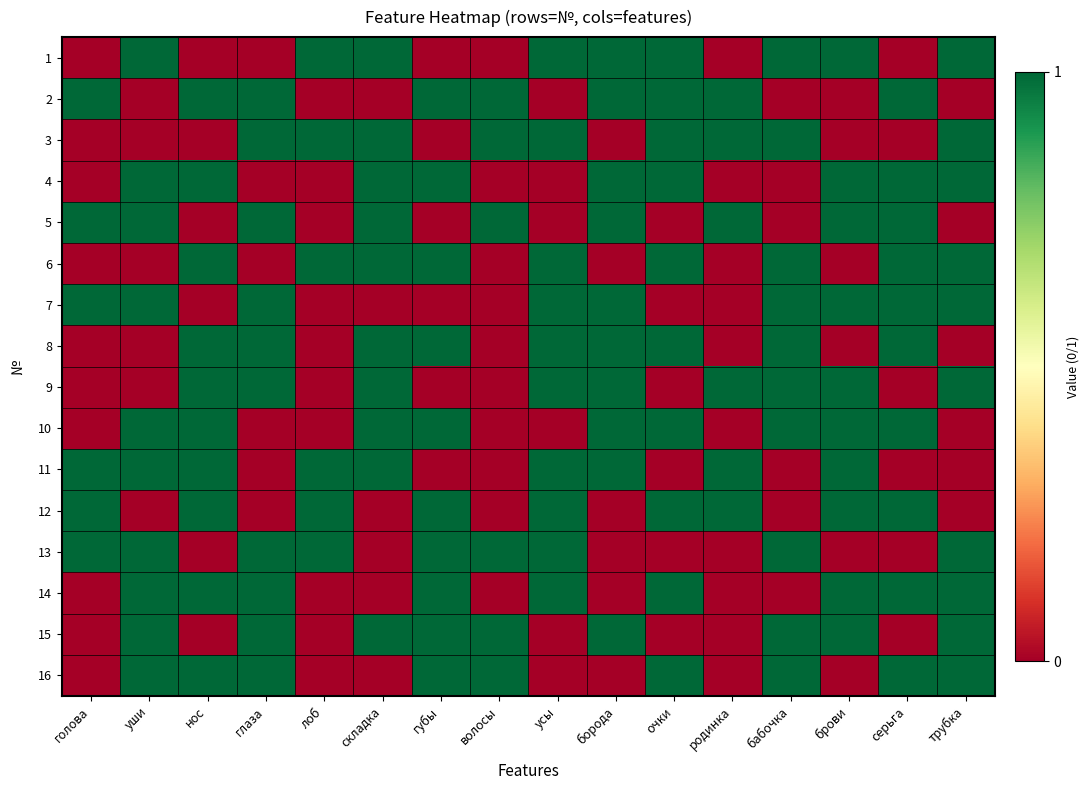

Between уши and брови, which series saw the biggest shift?

9